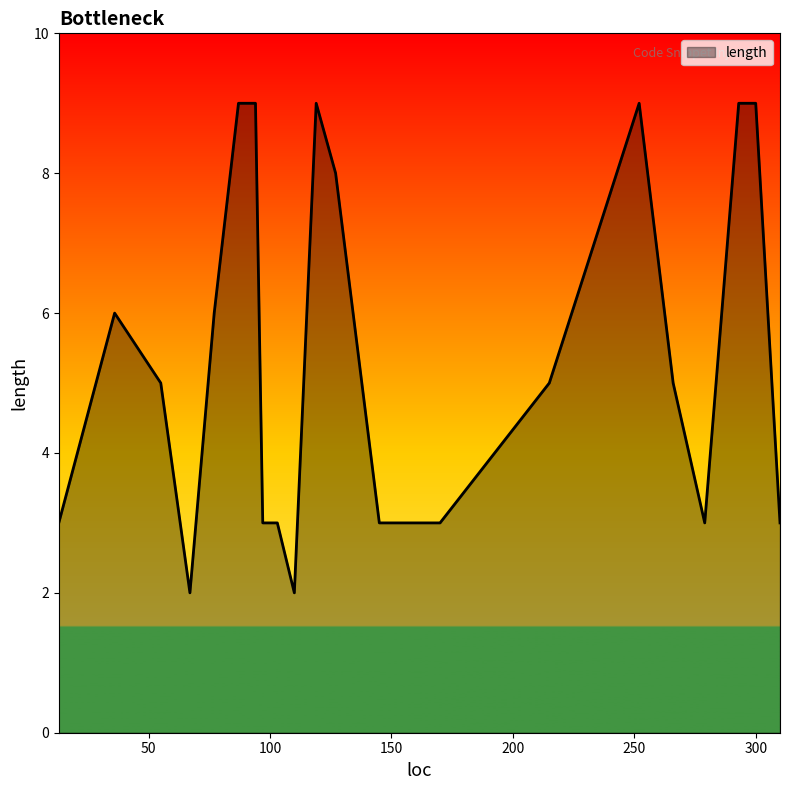

What is the smallest value displayed?

2